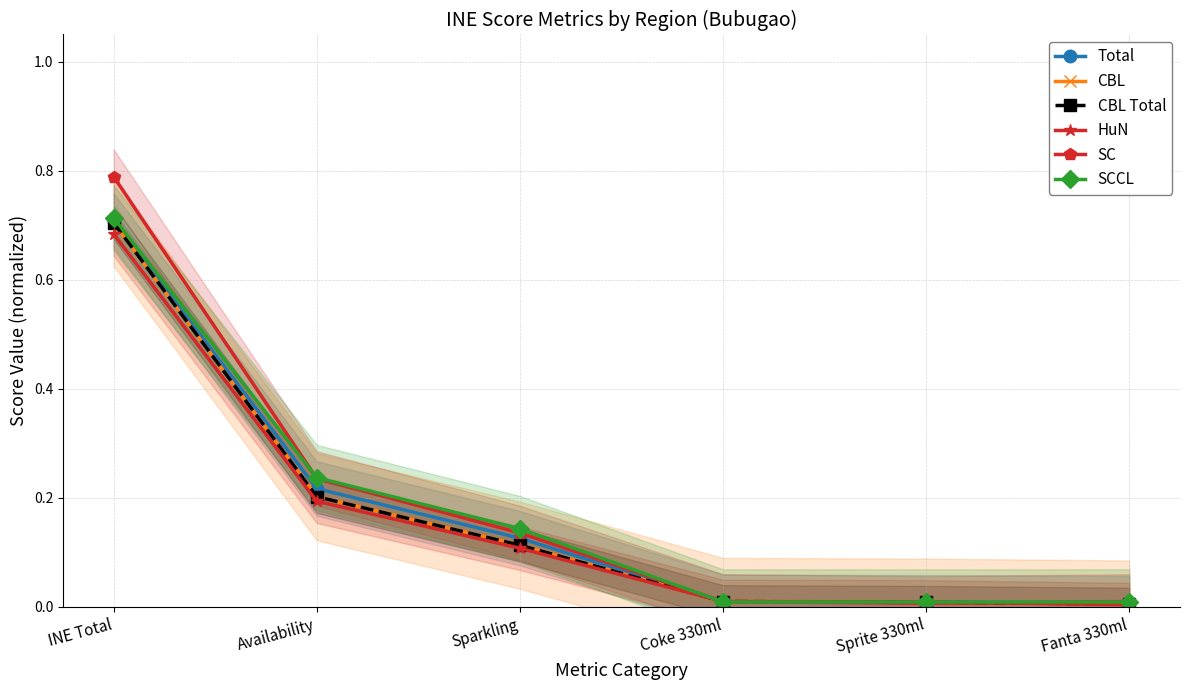

Where do Total and SC first cross each other?

Coke 330ml and Sprite 330ml